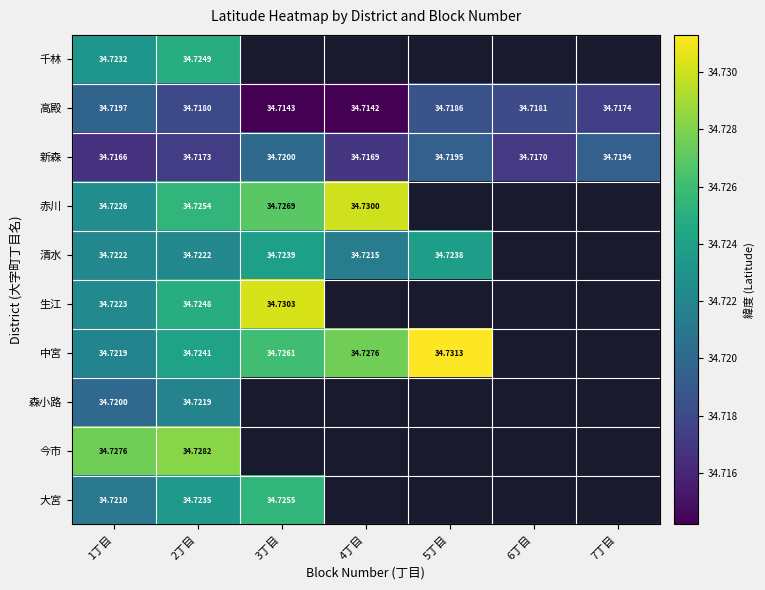

What is the lowest value of the 清水 series?

34.7